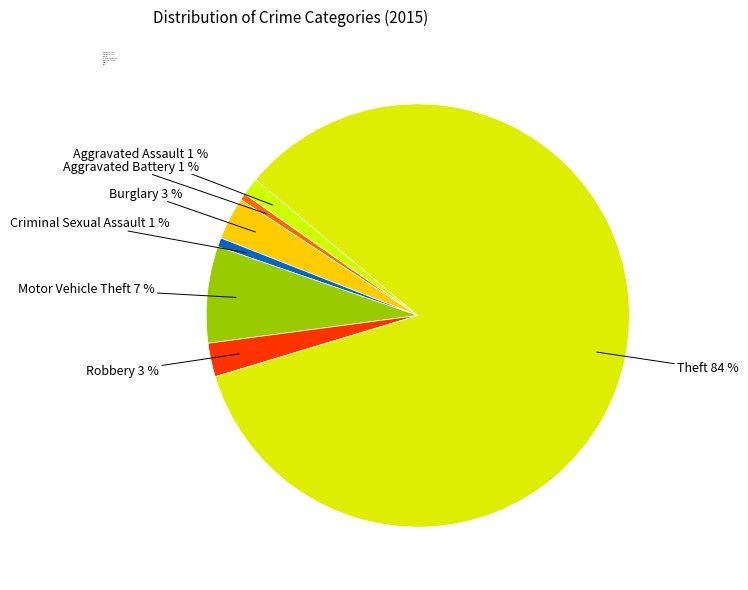

To the nearest percent, what percentage of the pie is Criminal Sexual Assault?

1%